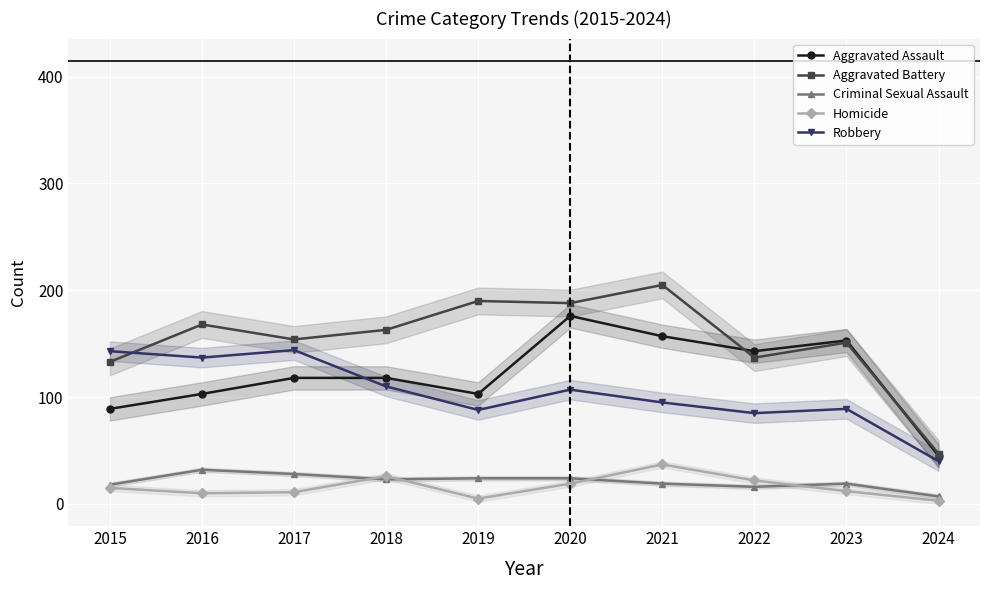

Is it true that Aggravated Battery equals 91 at 2019?

False